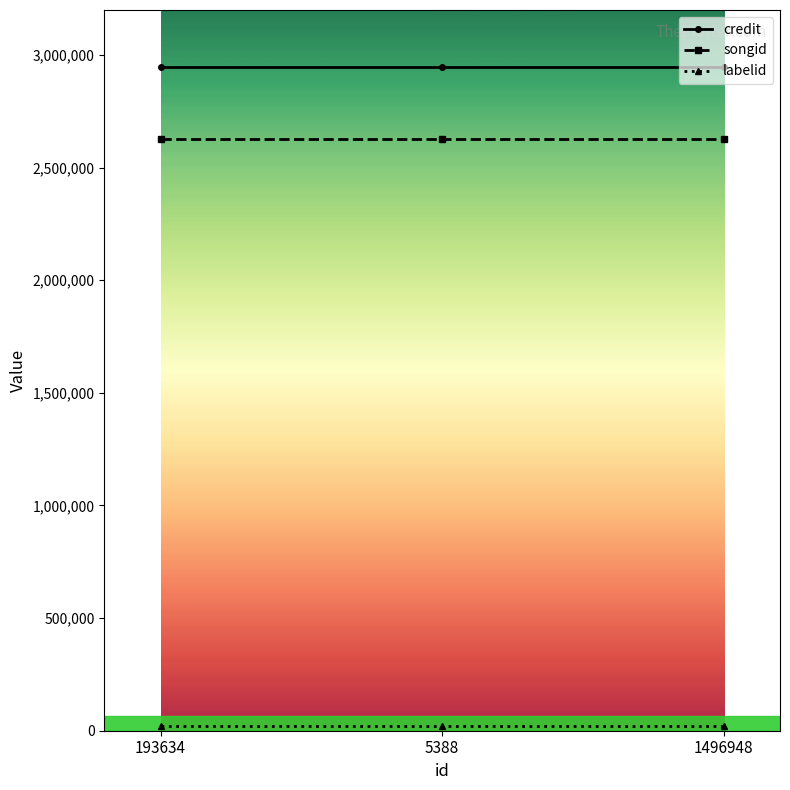

How many series are shown in this chart?

3